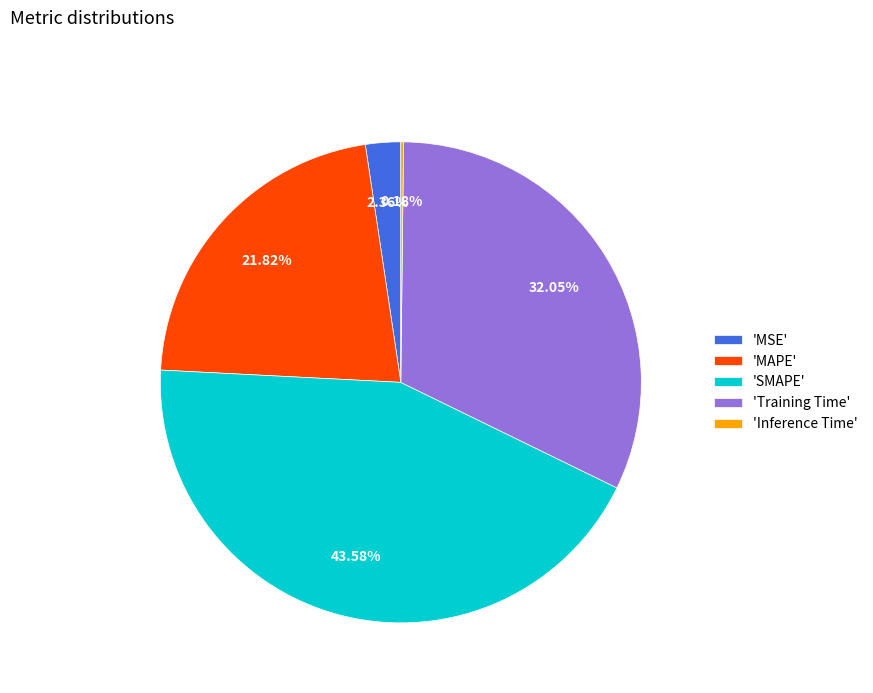

What is the largest slice in the pie chart?

'SMAPE'